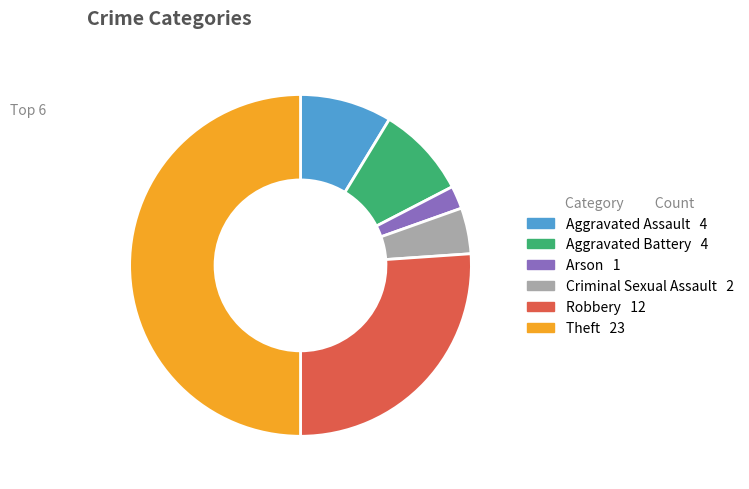

How many slices are in this pie chart?

6